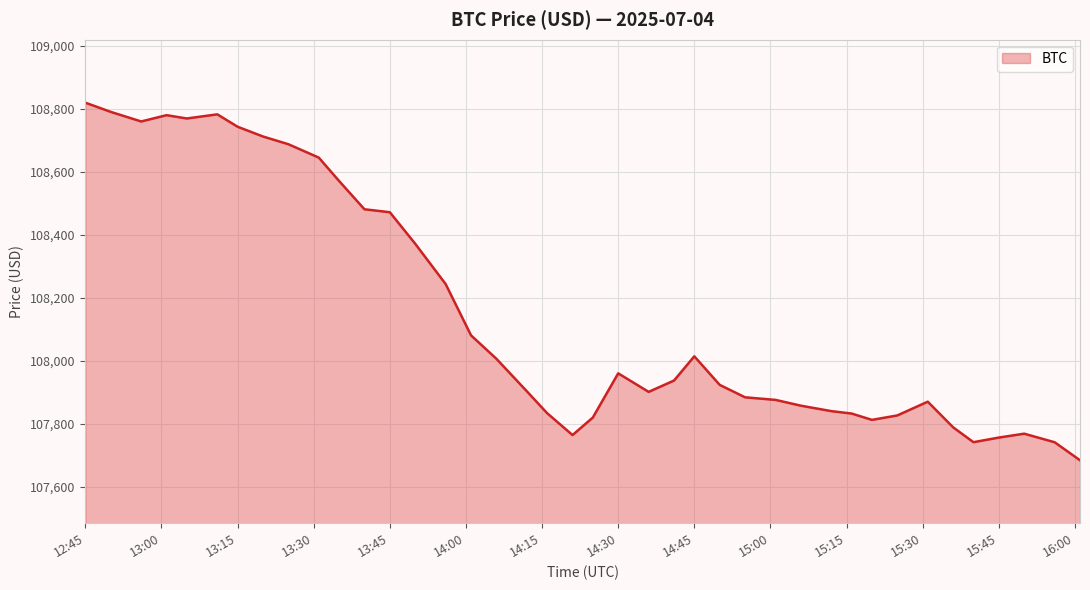

How many values are below 107936?

20